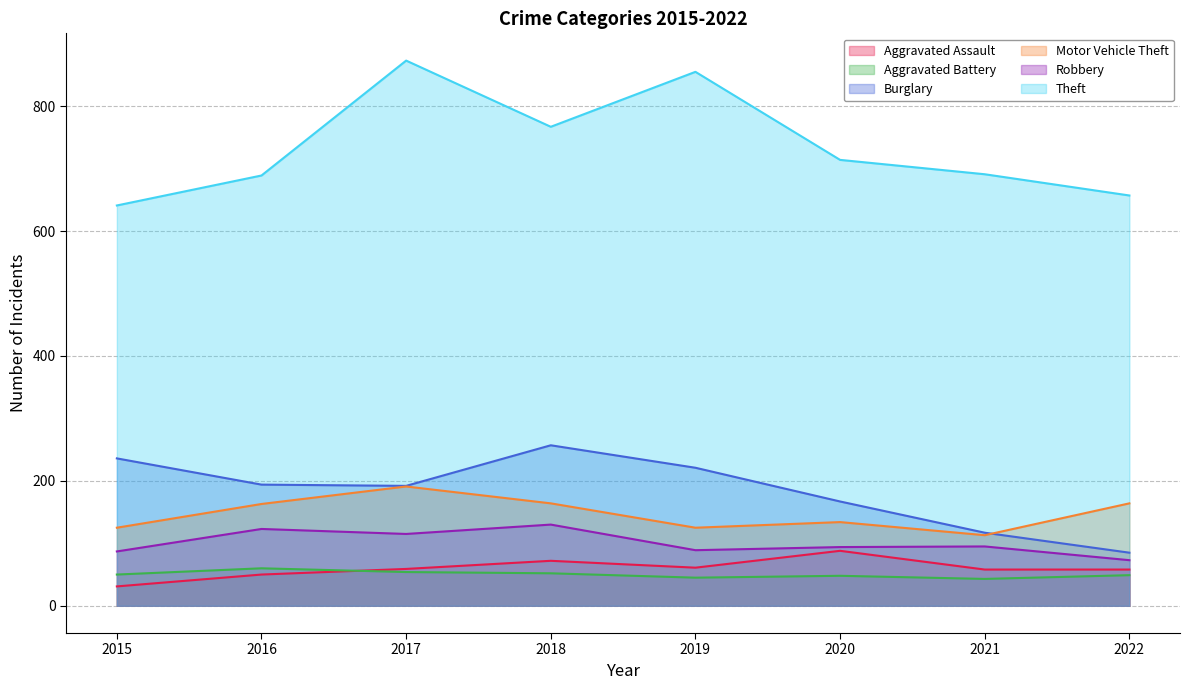

Is it true that Burglary equals 221 at 2019?

True